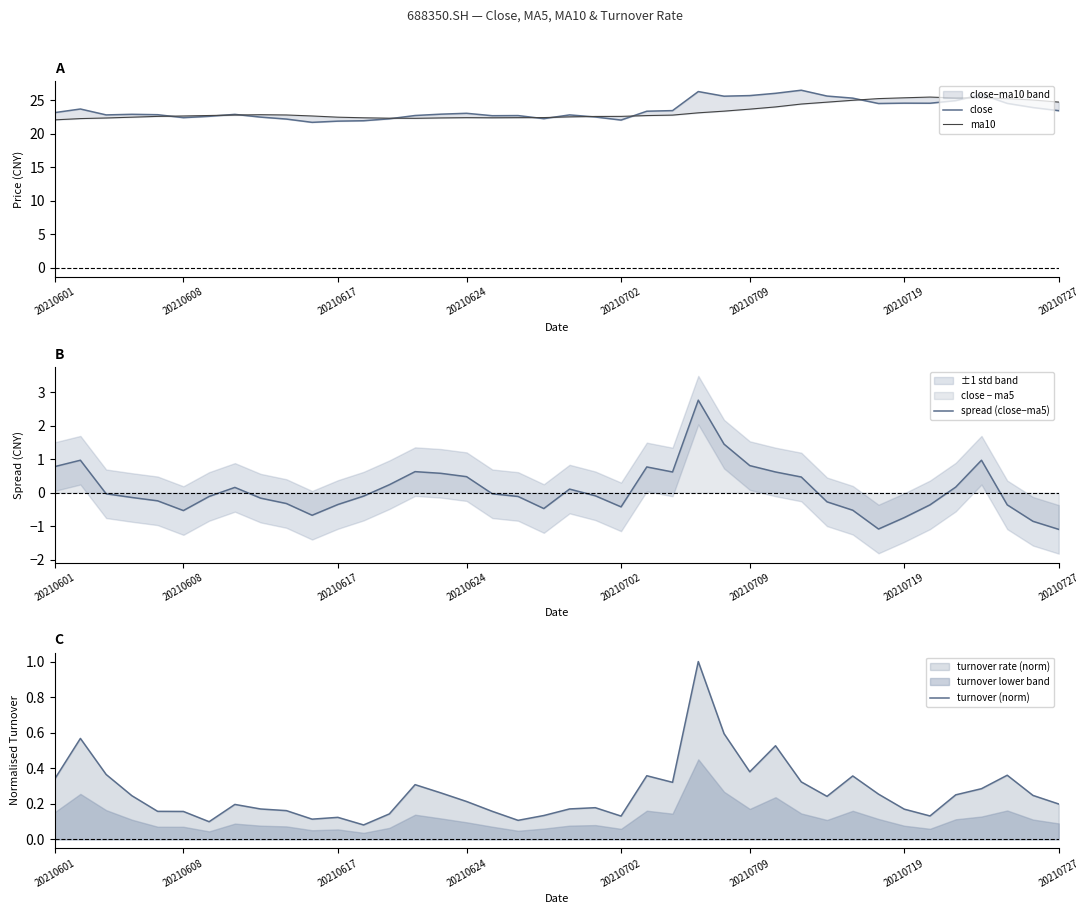

What is the minimum value for close?

21.7